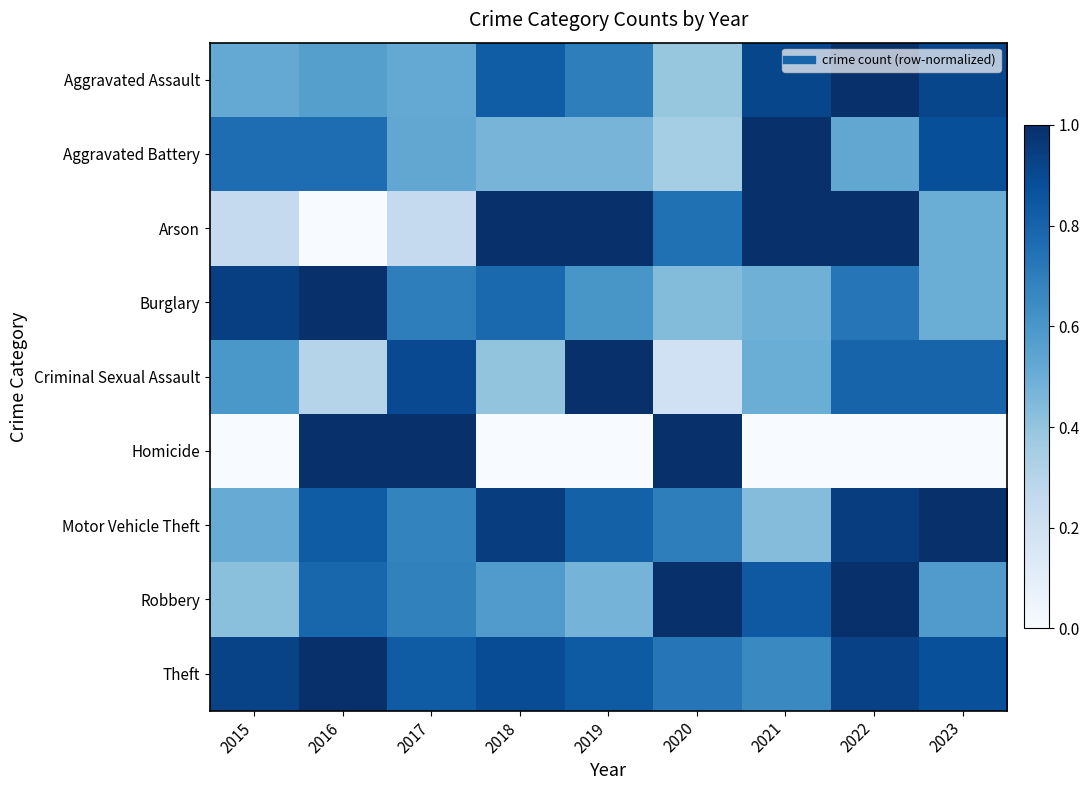

What is the total value across all series at 2021?

5.8